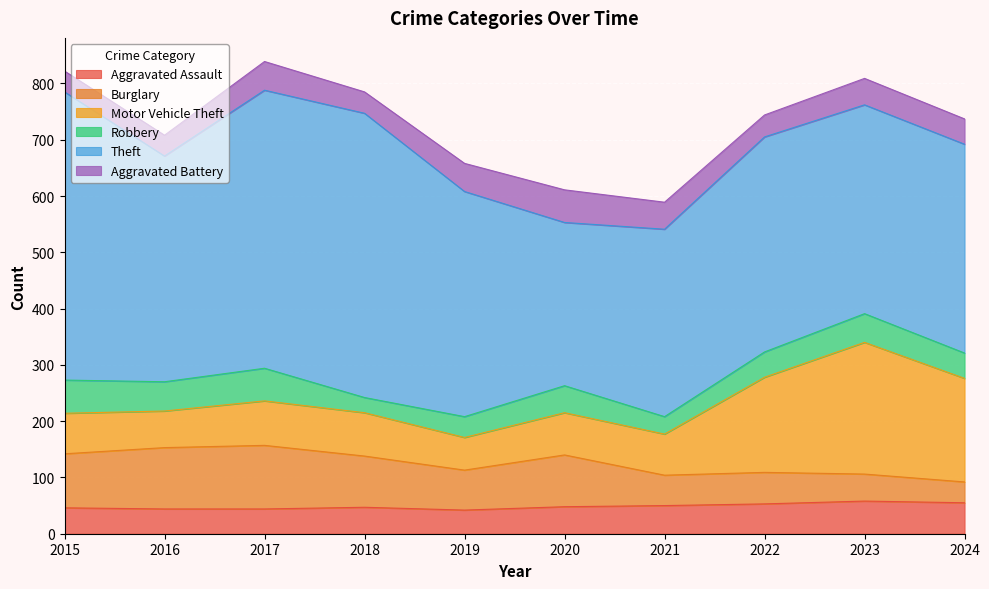

Which series has the largest total across all categories?

Theft